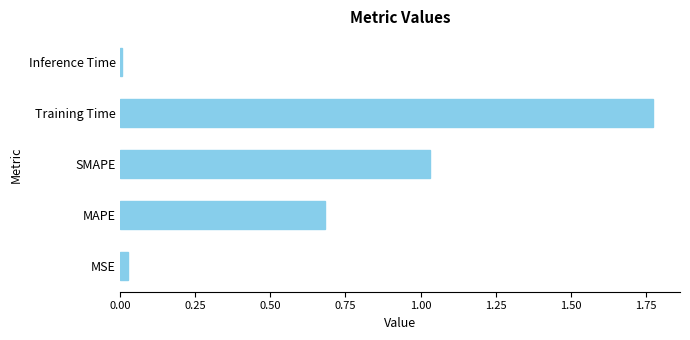

Which category has the highest value across all series?

Training Time